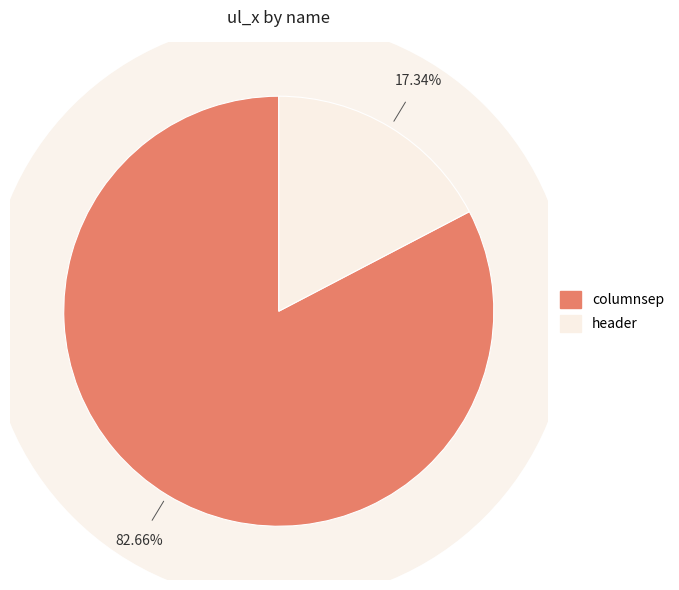

Rank the categories by value from lowest to highest.

header, columnsep